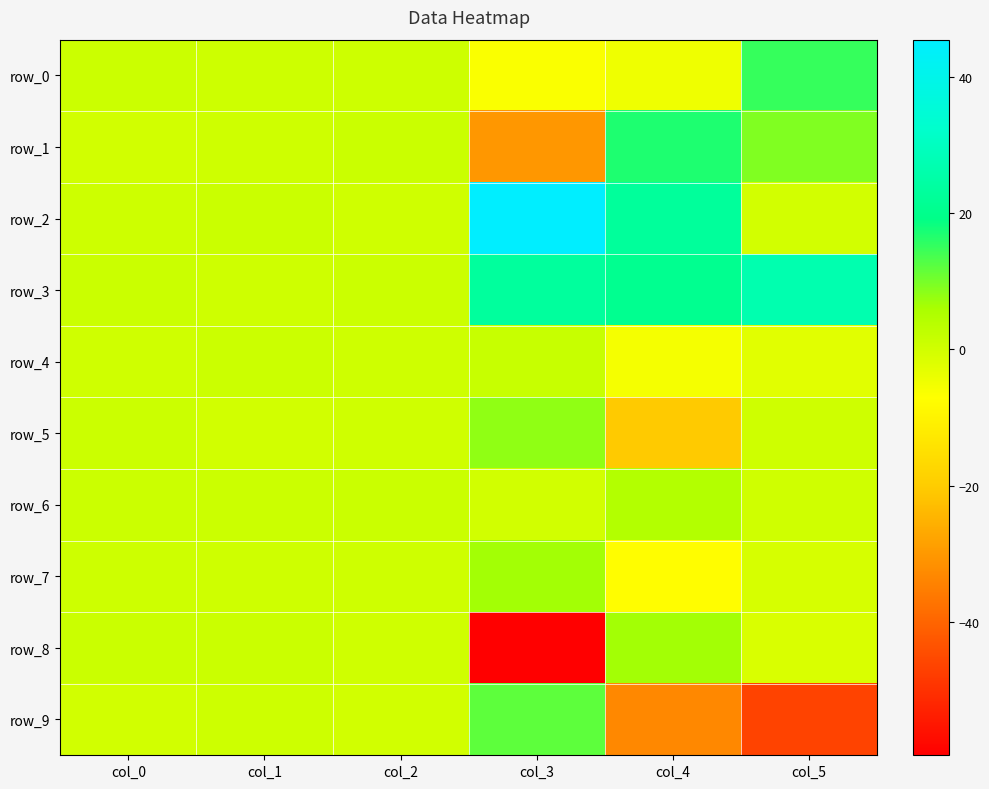

At which category does the chart reach its minimum across all series?

col_3